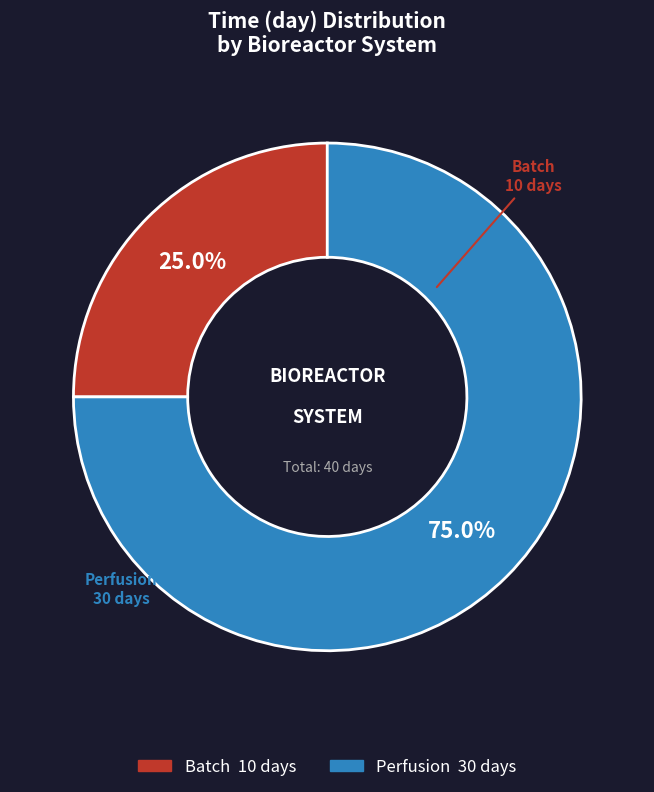

To the nearest percent, what is the difference between the Perfusion and Batch slice percentages?

50%